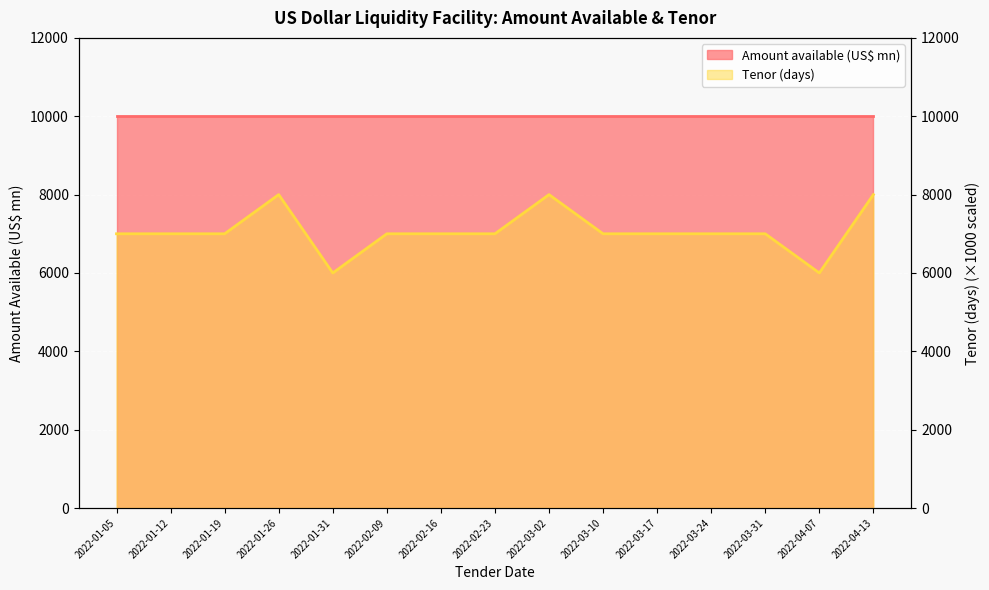

Reading right to left, extract all data points from this chart.

8000	6000	7000	7000	7000	7000	8000	7000	7000	7000	6000	8000	7000	7000	7000